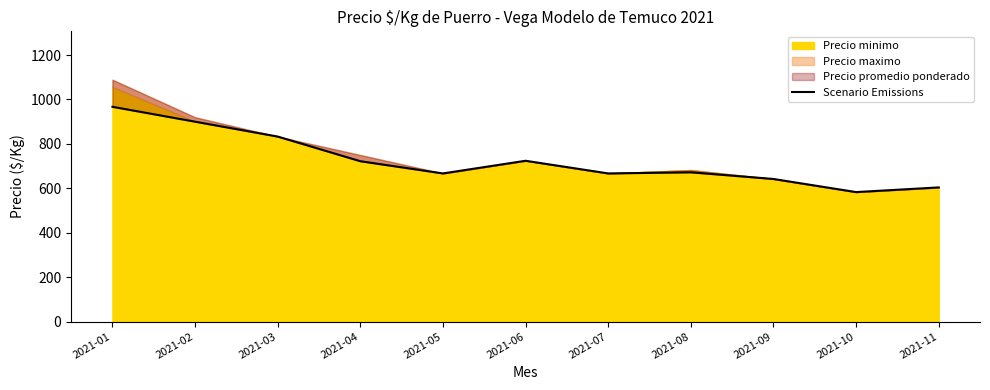

How many points are lower than both their immediate neighbors (excluding endpoints)?

3